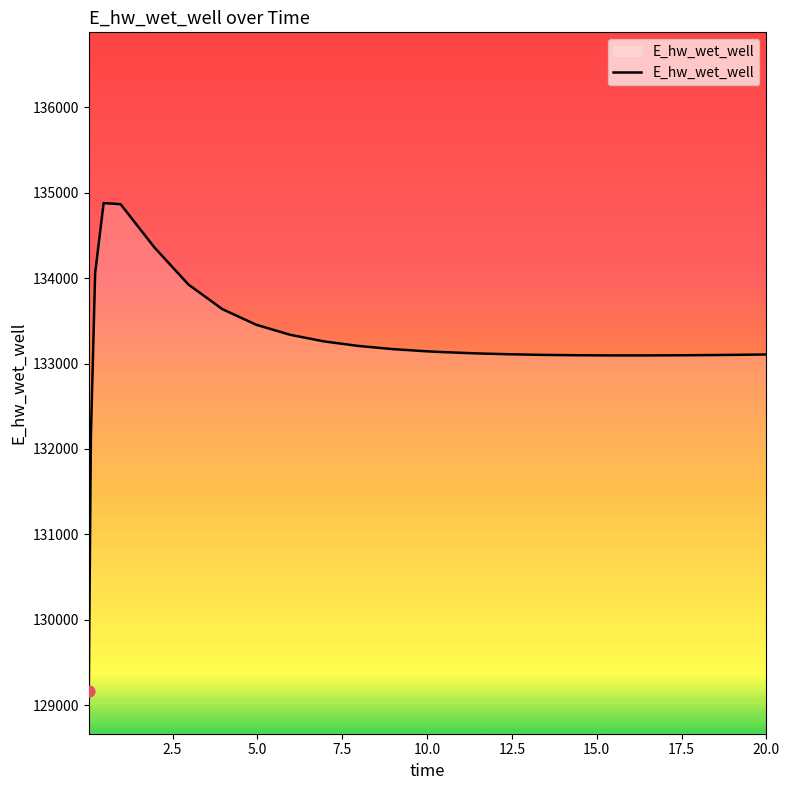

What is the difference between the maximum and minimum values?

5715.6